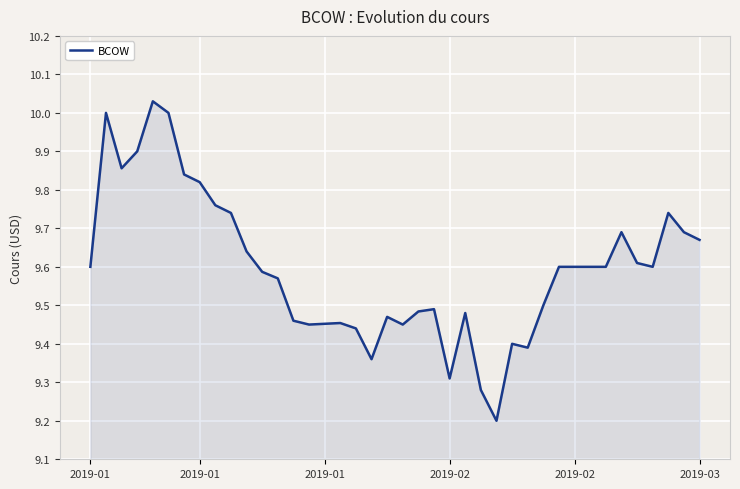

What is the smallest value displayed?

9.2